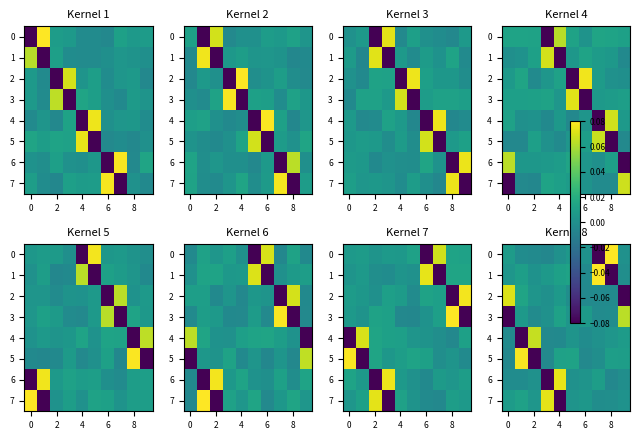

Which category has the highest value in the 4 series?

2